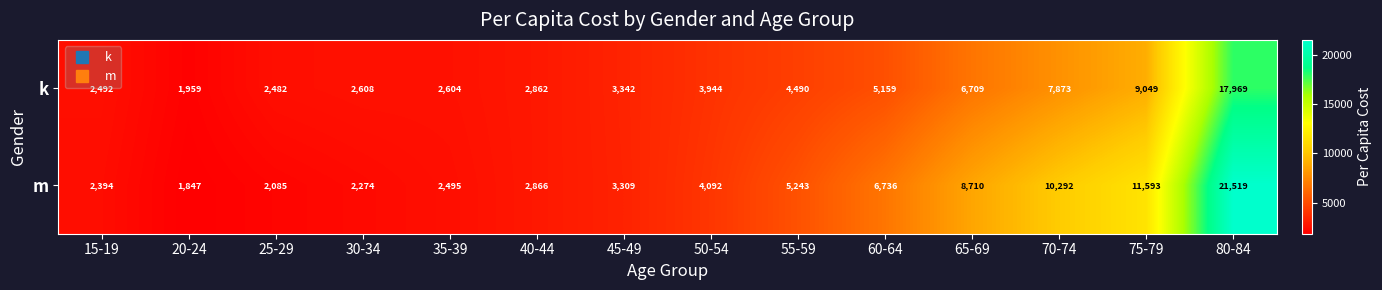

Which series has the largest range (max minus min)?

m